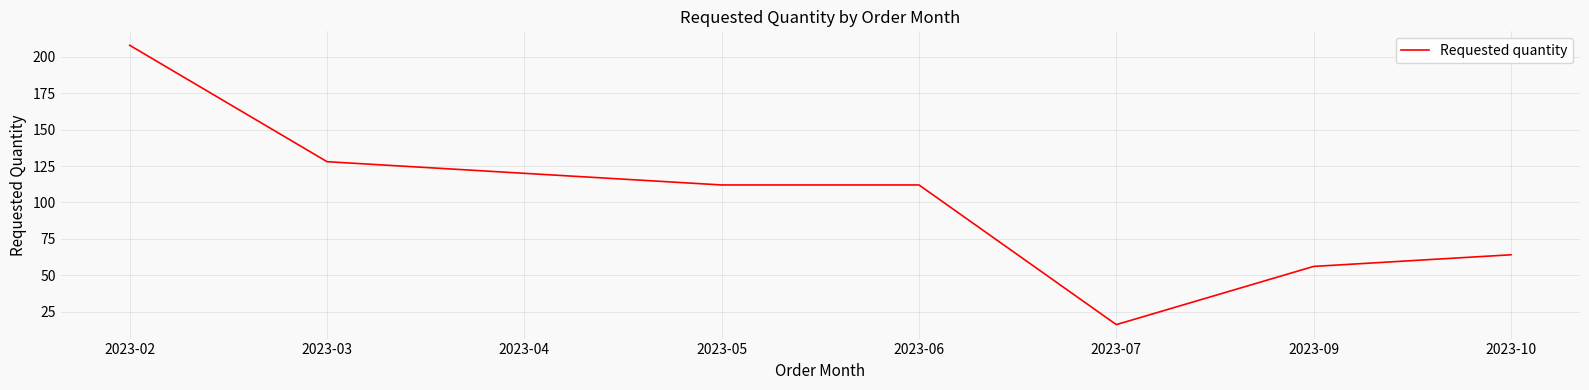

True or false: there are more than 2 points higher than both neighbors.

False